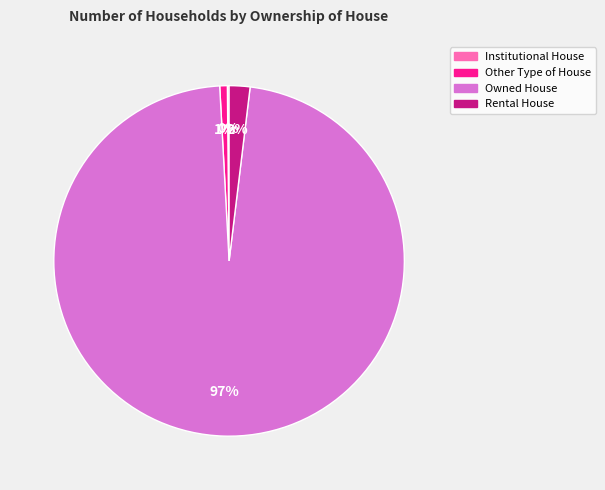

Which category has the biggest portion of the pie?

Owned House